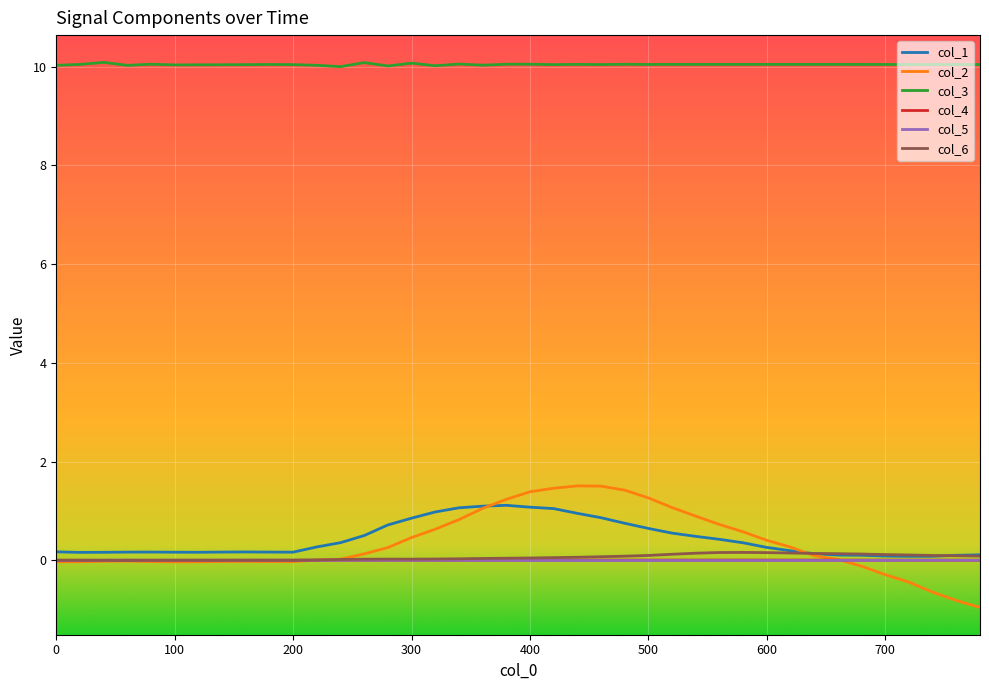

What is the sum of all col_3 values?

401.7